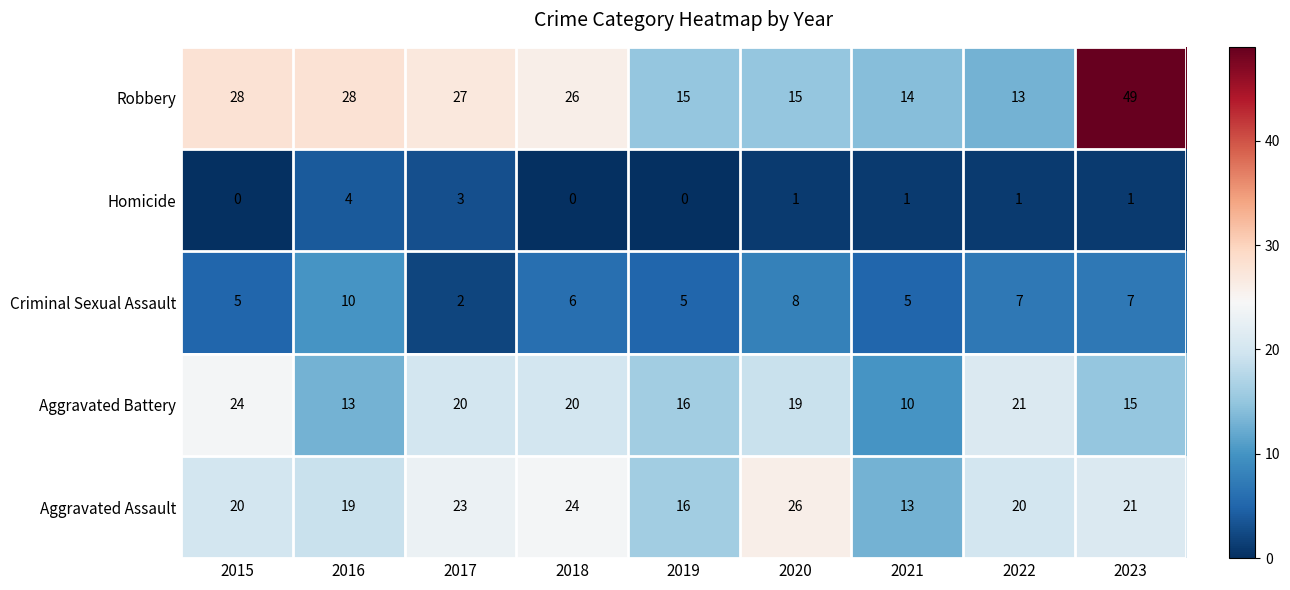

What is the difference between the highest and lowest values at 2015?

28